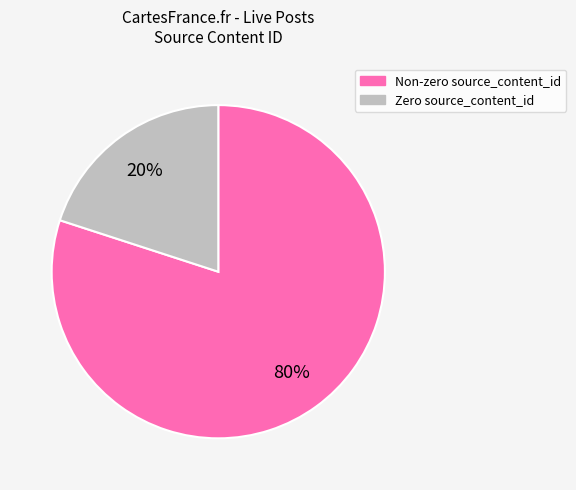

Is there any slice that represents more than half of the pie?

Yes